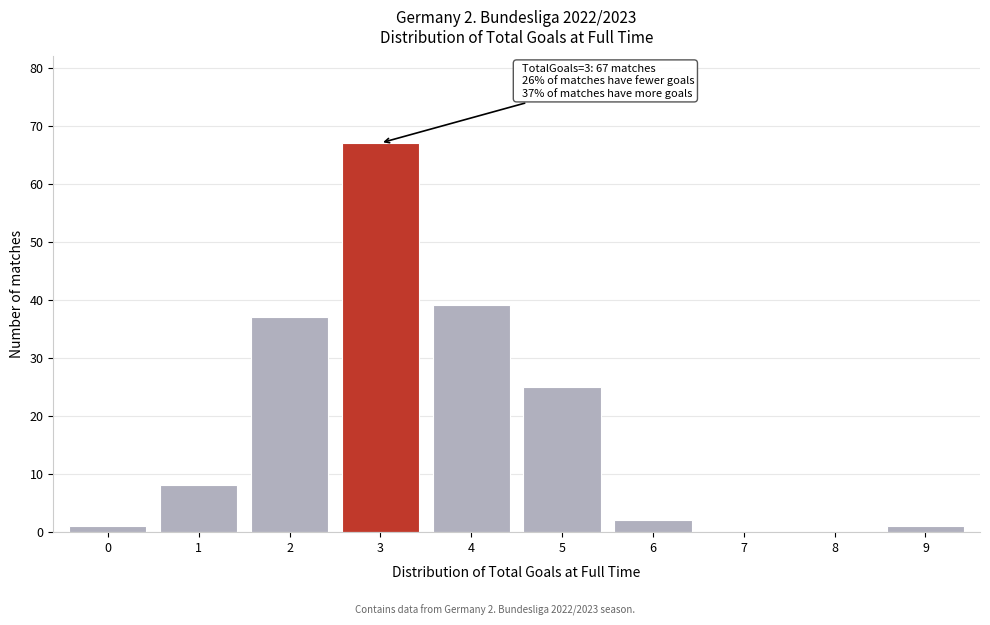

Reading left to right, transcribe all the data shown in this chart.

0=1	1=8	2=37	3=67	4=39	5=25	6=2	7=0	8=0	9=1